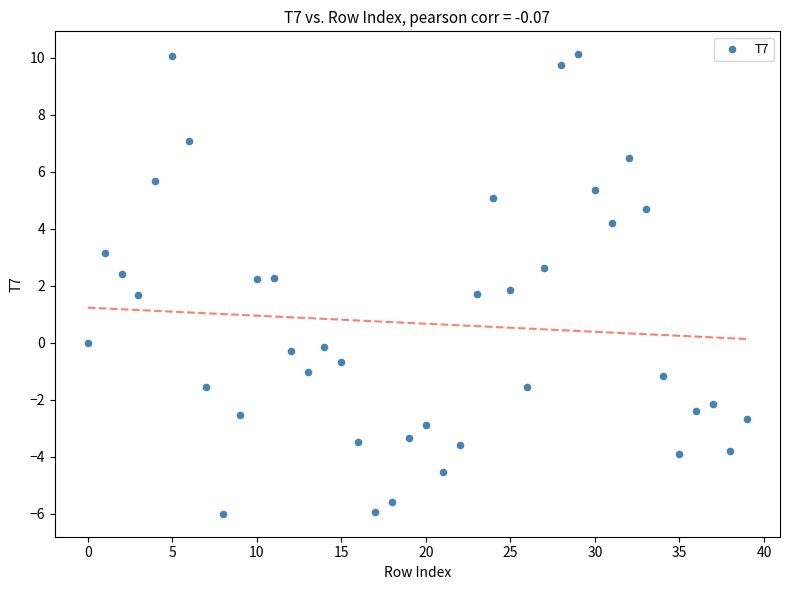

What is the range of Y values (max minus min)?

16.1